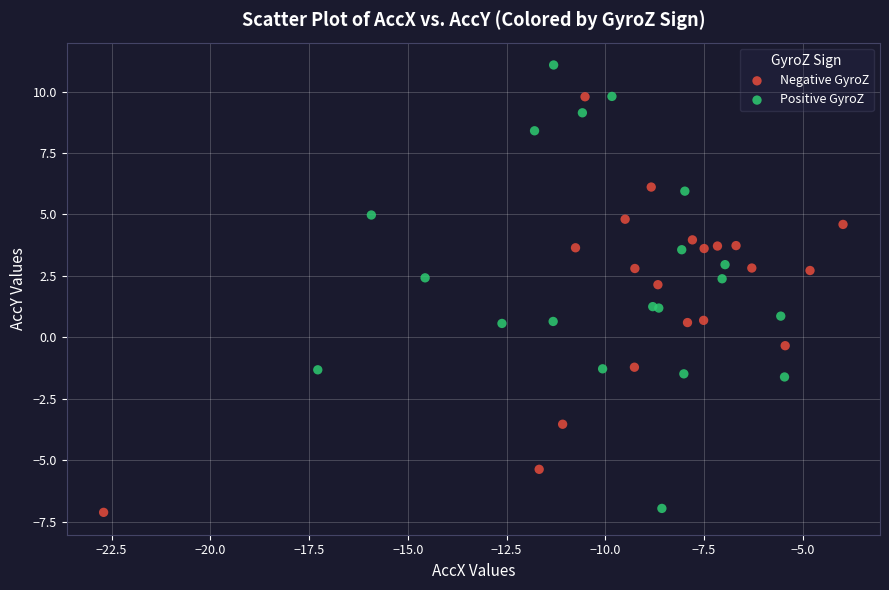

Which series contains the highest Y value?

Positive GyroZ